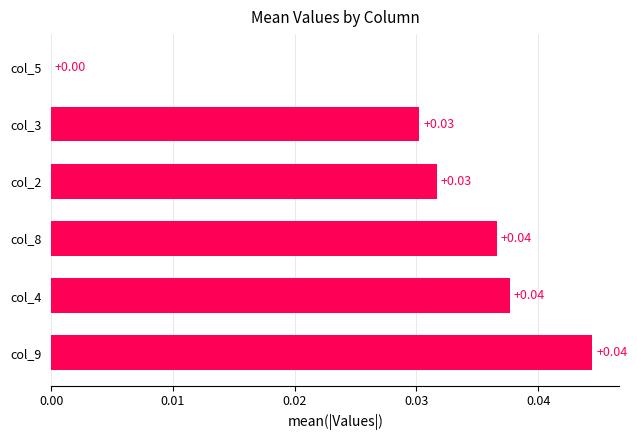

Between col_9 and col_3, which is larger?

col_9